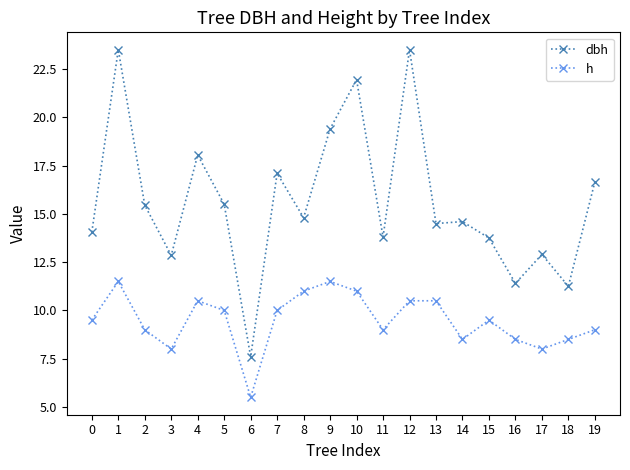

Rank the series by their maximum value, from lowest to highest.

h, dbh